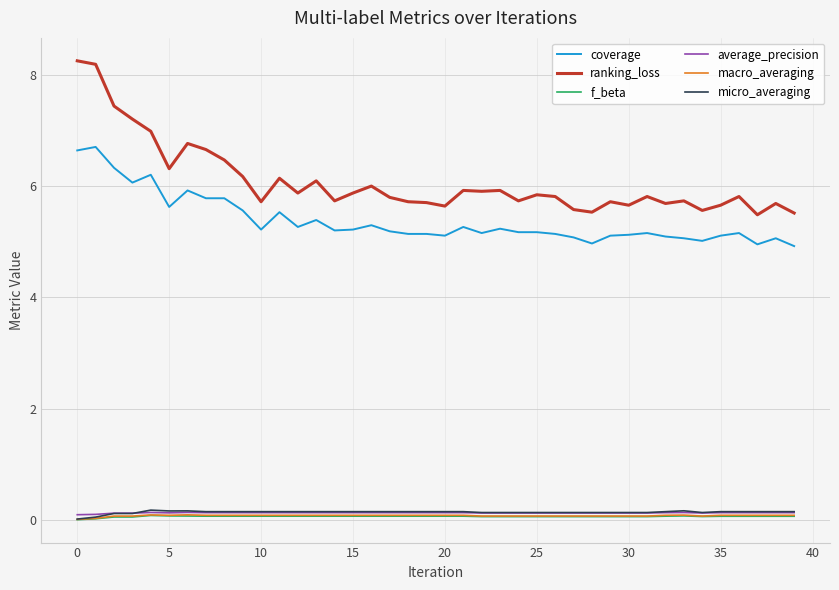

What is the minimum value for coverage?

4.9